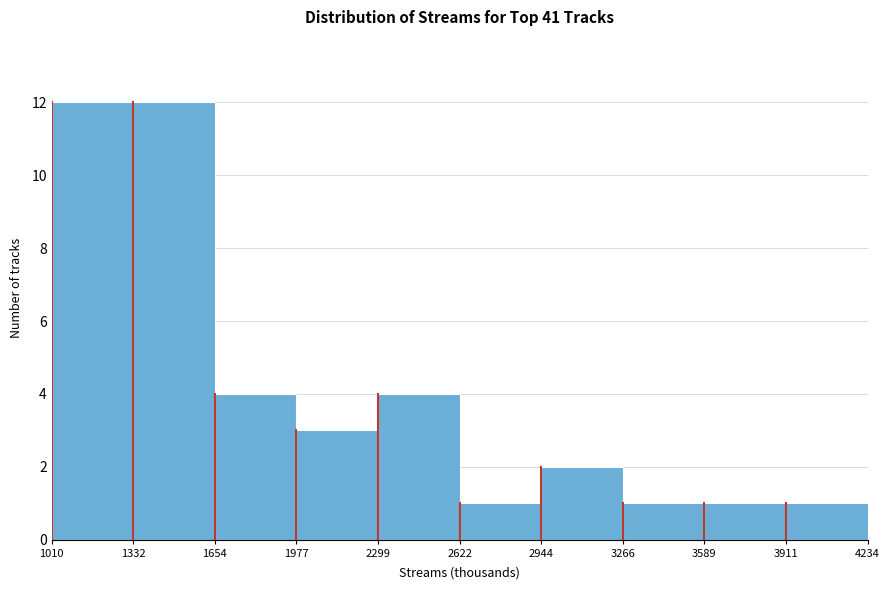

Reading left to right, list every bar in this chart as the range it spans on the x-axis followed by its height. The values are not printed on the chart, so give them approximately, as read against the axis.

1010 to 1332: 12
1332 to 1654: 12
1654 to 1977: 4
1977 to 2299: 3
2299 to 2622: 4
2622 to 2944: 1
2944 to 3266: 2
3266 to 3589: 1
3589 to 3911: 1
3911 to 4234: 1